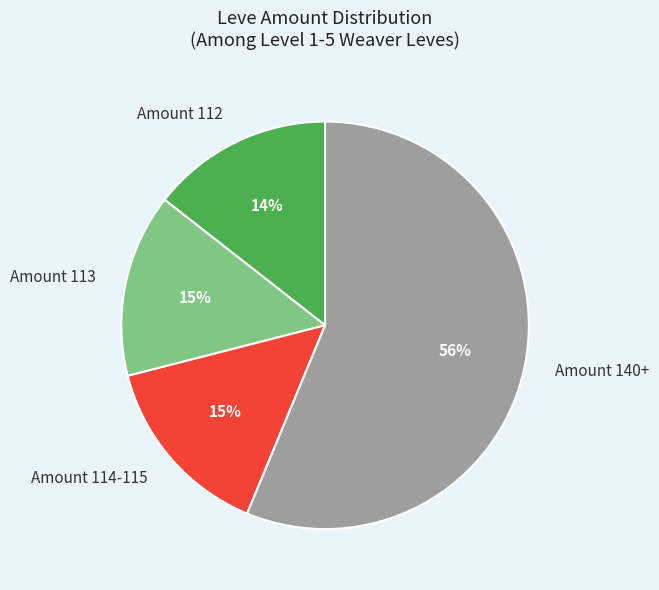

How many slices are in this pie chart?

4